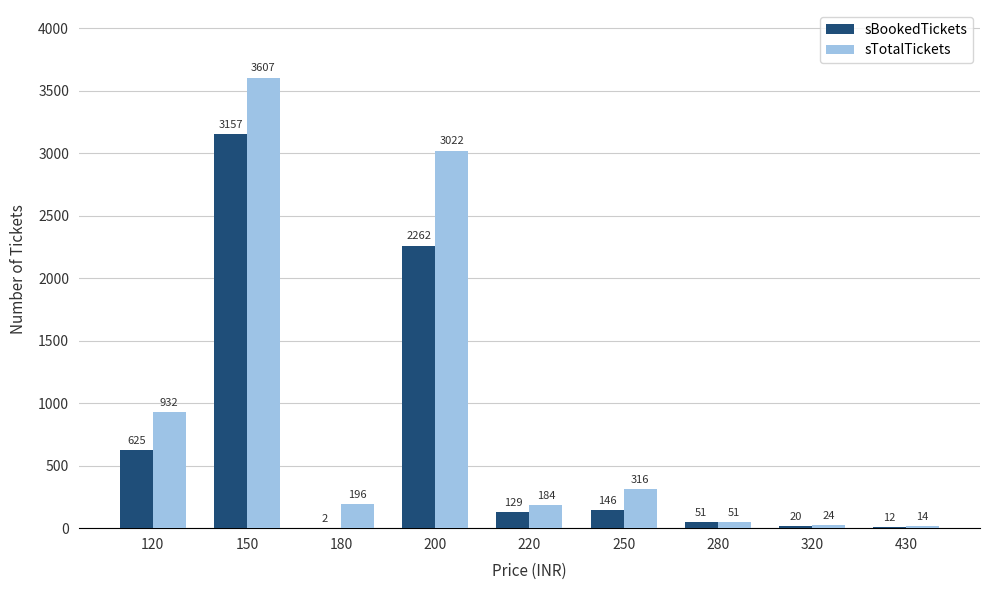

What is the sum of all sTotalTickets values?

8346